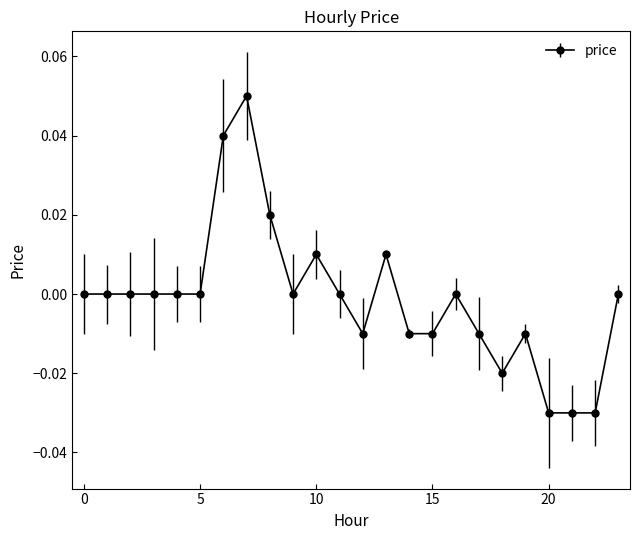

True or false: there are more than 1 points higher than both neighbors.

True